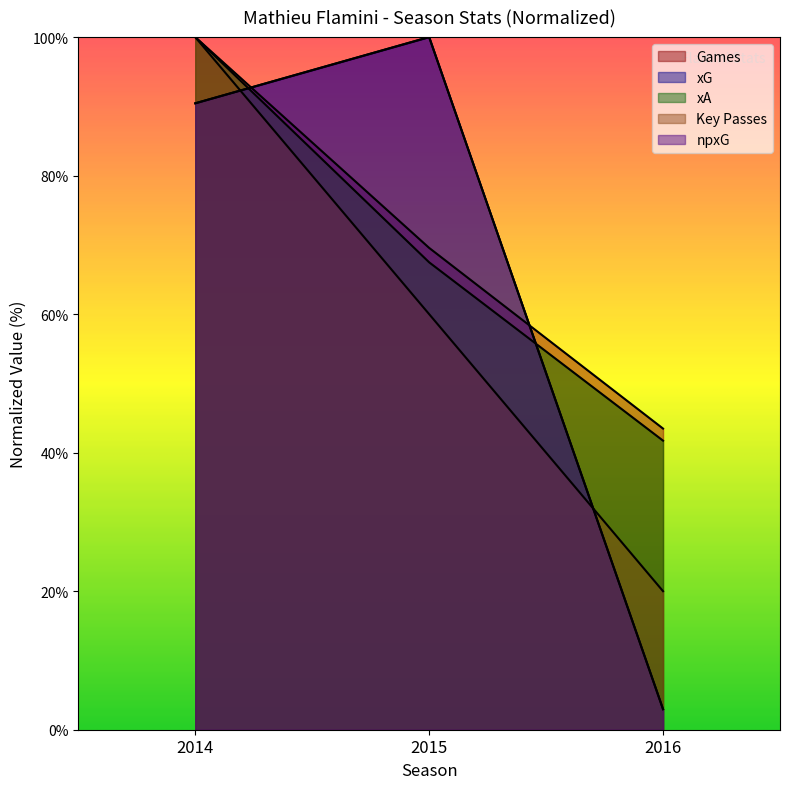

How many categories are shown in the chart?

3